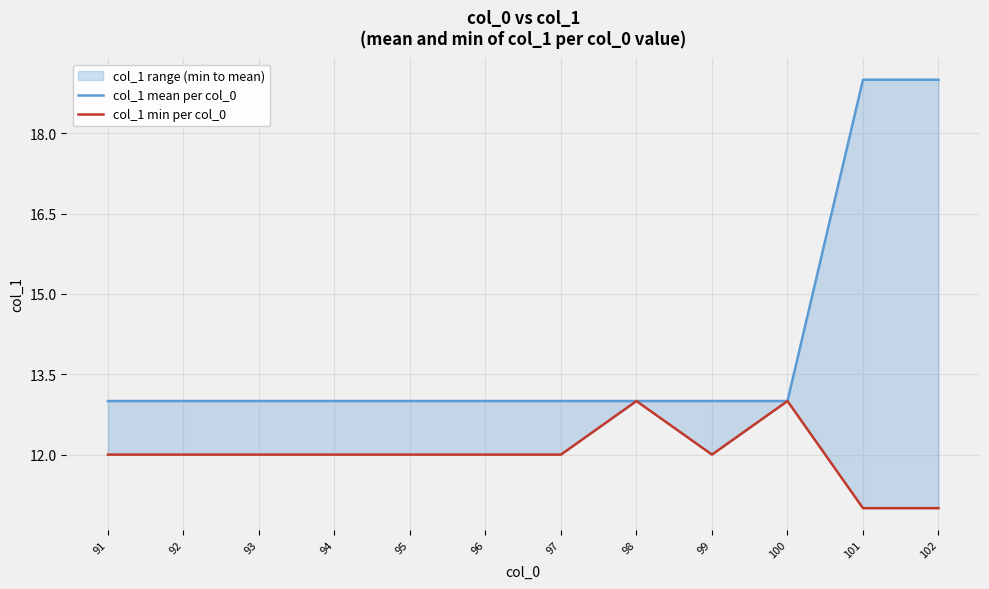

What is the spread (max minus min) of values at 92?

1